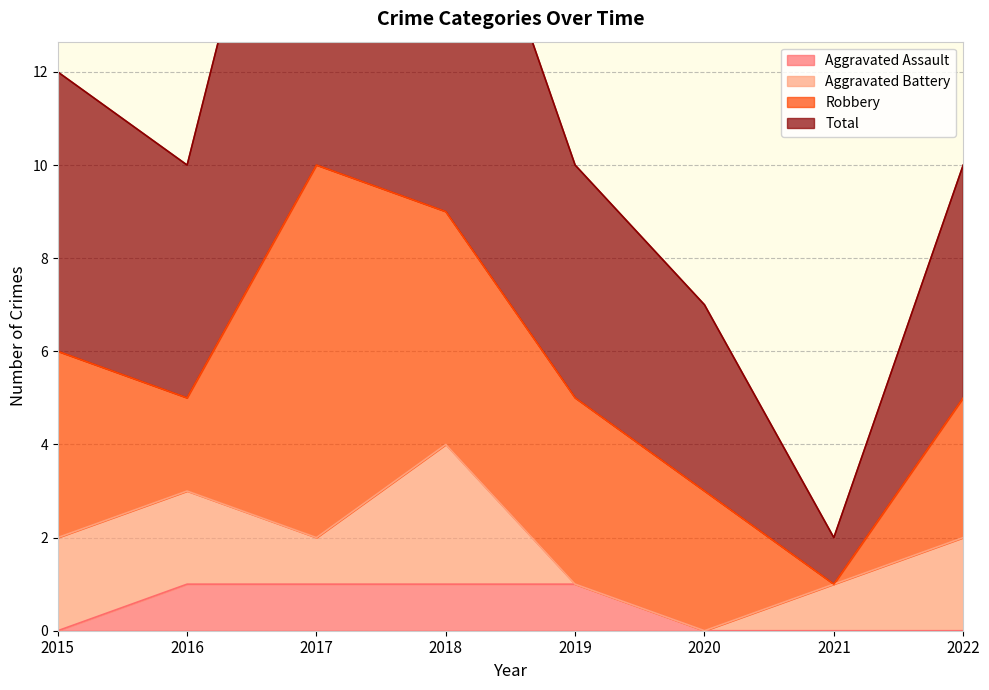

Which label corresponds to the largest value in the chart?

2017